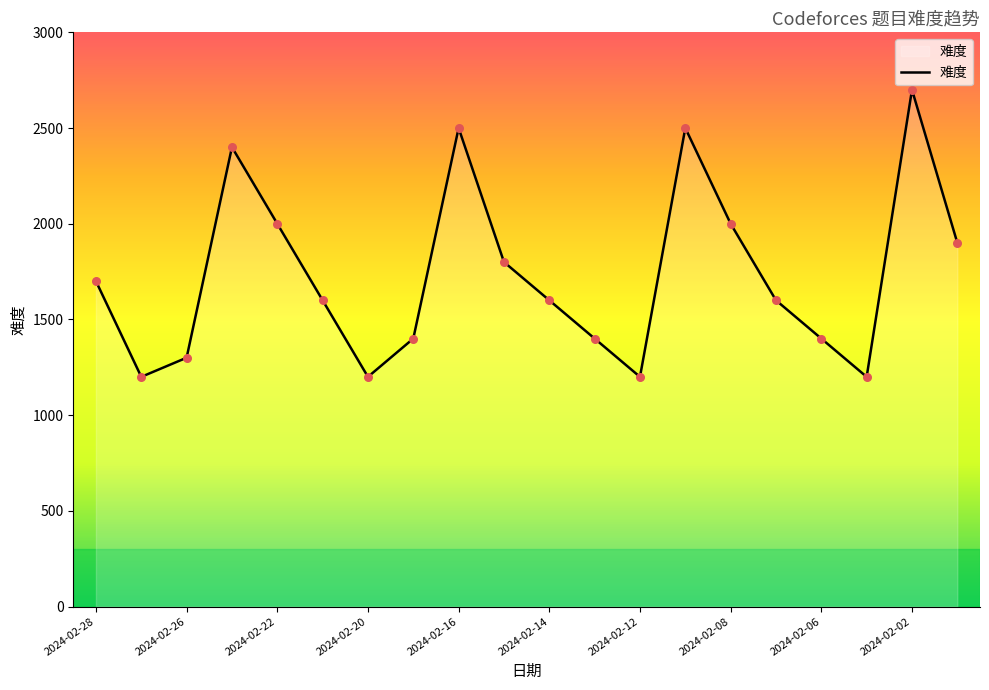

What is the greatest value displayed?

2700